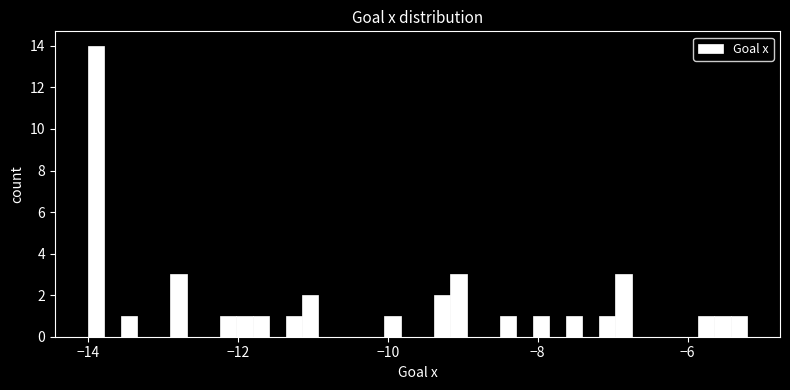

Read against the x-axis, roughly where is the centre of the tallest bar?

-13.8